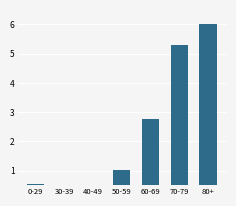

What is the maximum value shown in the chart?

6.0